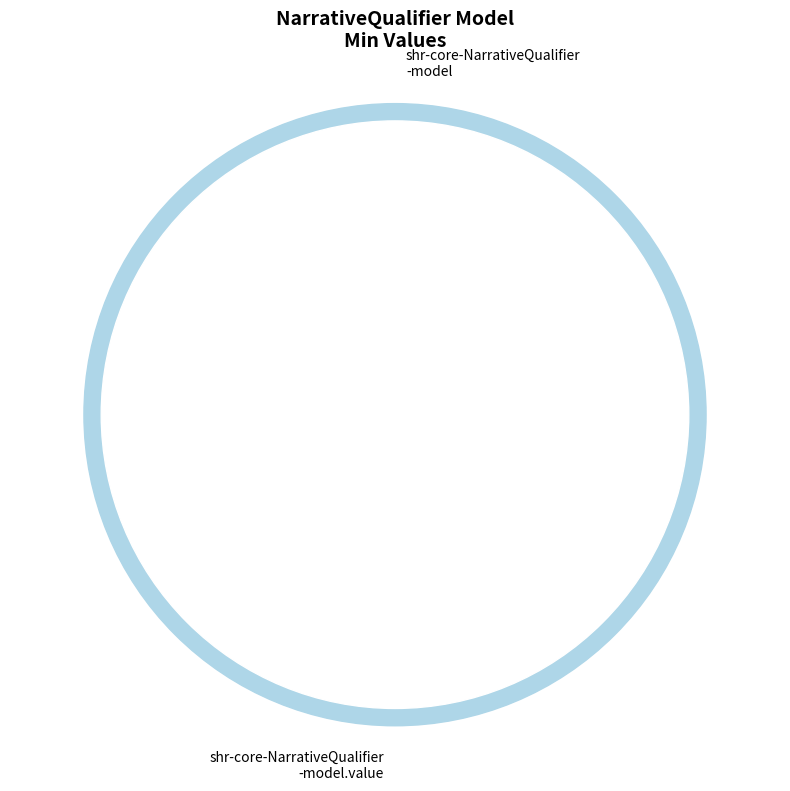

Which has a higher value, shr-core-NarrativeQualifier-model.value or shr-core-NarrativeQualifier-model?

shr-core-NarrativeQualifier-model.value